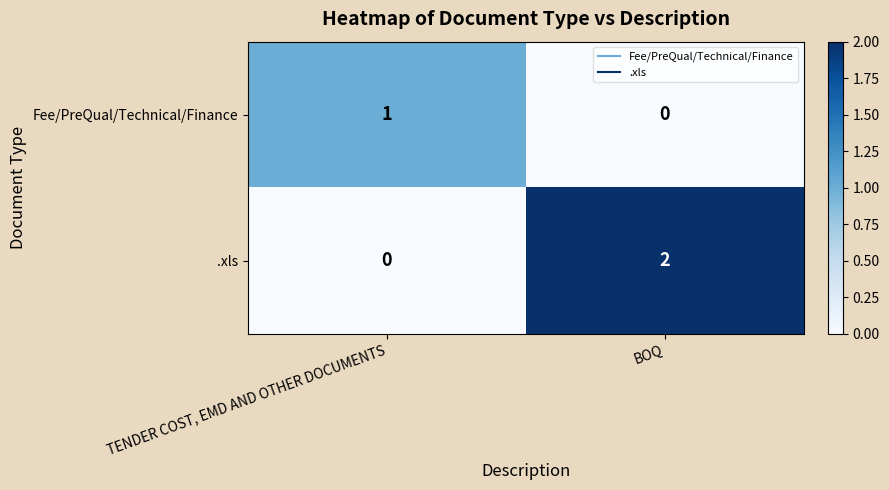

Reading right to left, extract all data points from this chart.

Fee/PreQual/Technical/Finance: BOQ=0	TENDER COST, EMD AND OTHER DOCUMENTS=1
.xls: BOQ=2	TENDER COST, EMD AND OTHER DOCUMENTS=0